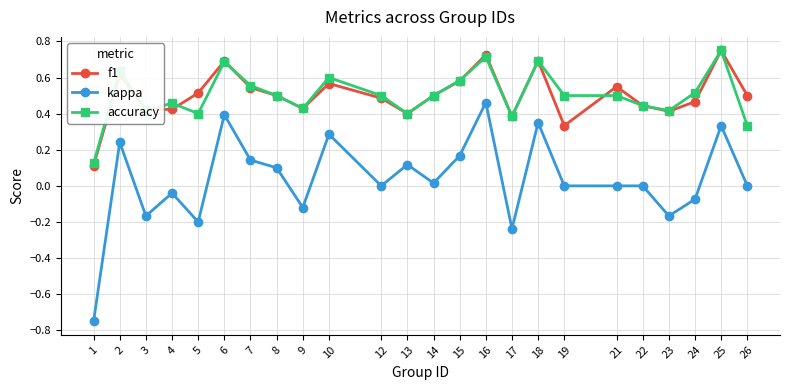

Which series has the widest spread of values?

kappa